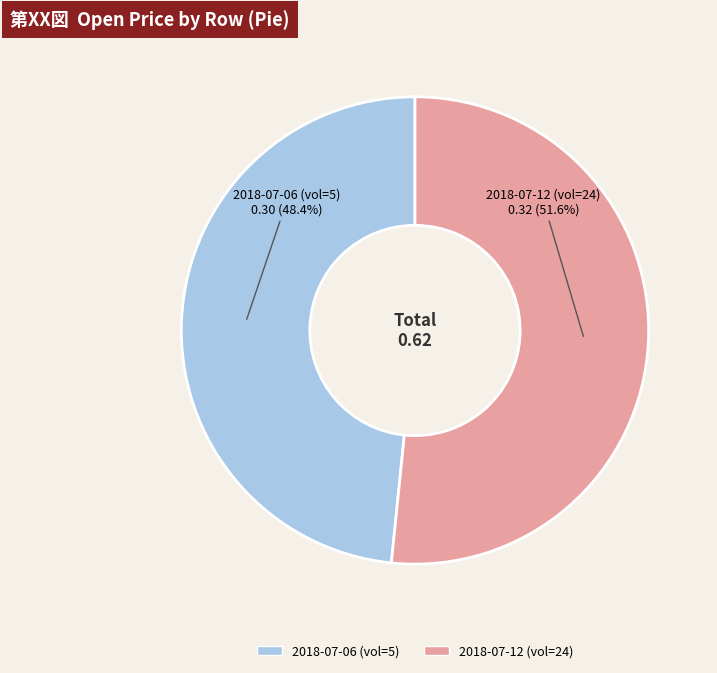

Is there a majority slice in this chart?

Yes